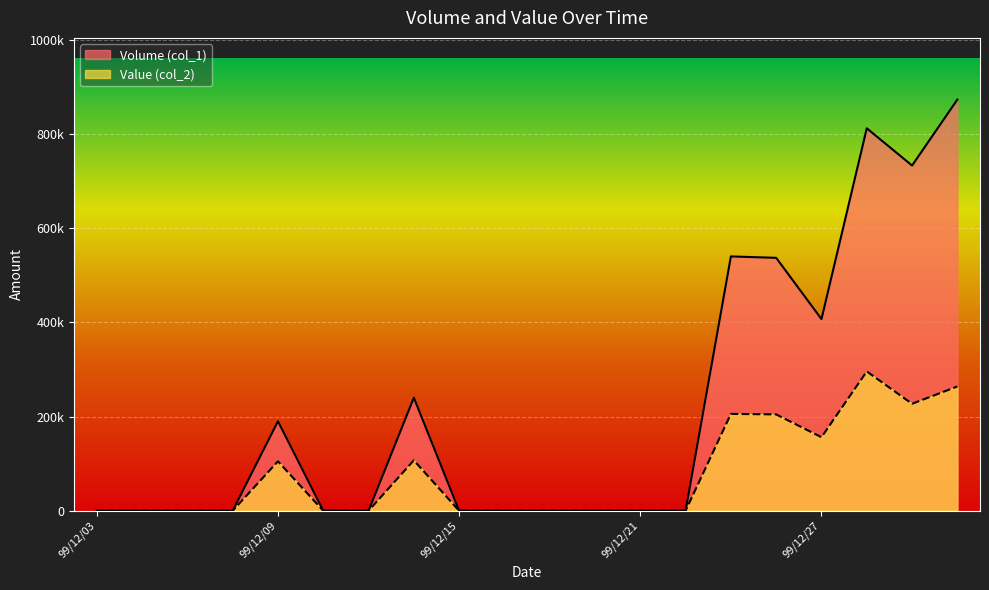

At which category is the sum across all series the highest?

99/12/30